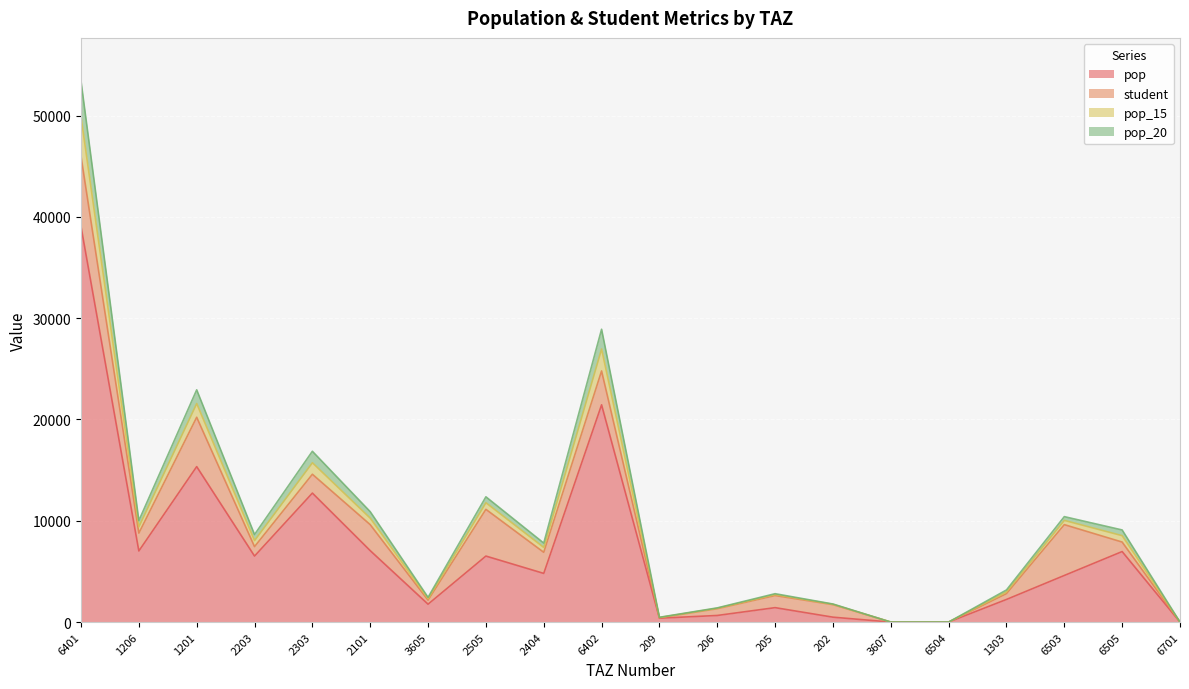

Rank the categories by pop value from highest to lowest.

6401, 6402, 1201, 2303, 2101, 1206, 6505, 2505, 2203, 2404, 6503, 1303, 3605, 205, 206, 202, 209, 3607, 6504, 6701